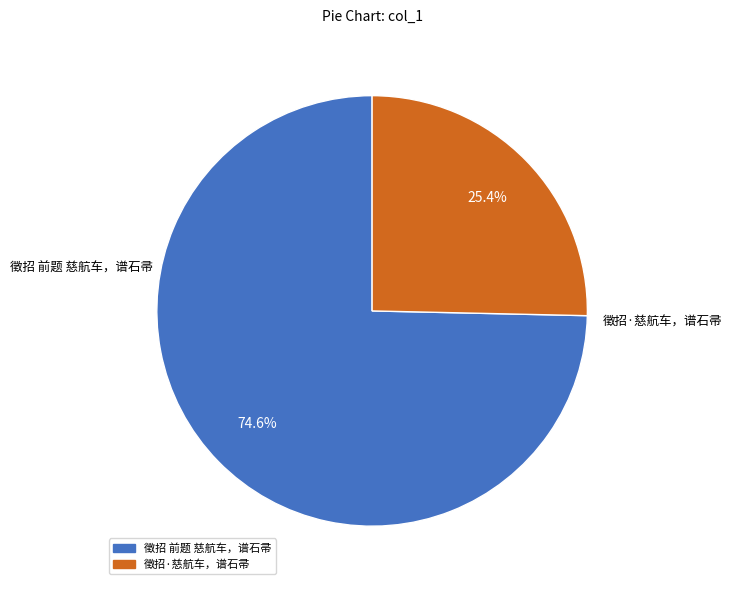

Is 徵招 前题 慈航车，谱石帚 the majority of the pie?

Yes